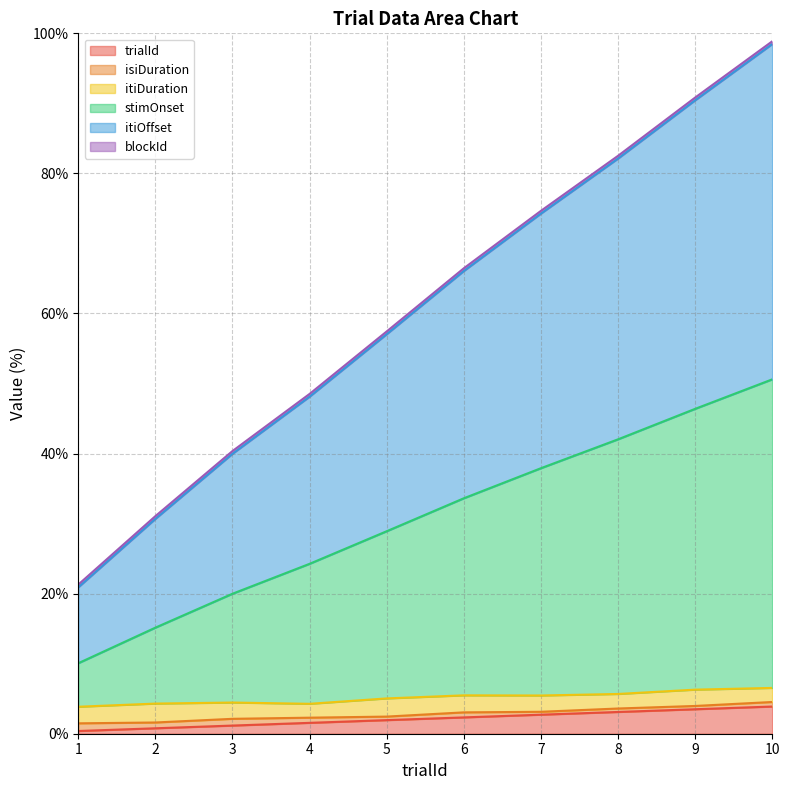

True or false: trialId has a value of 2.7 at 7.

True